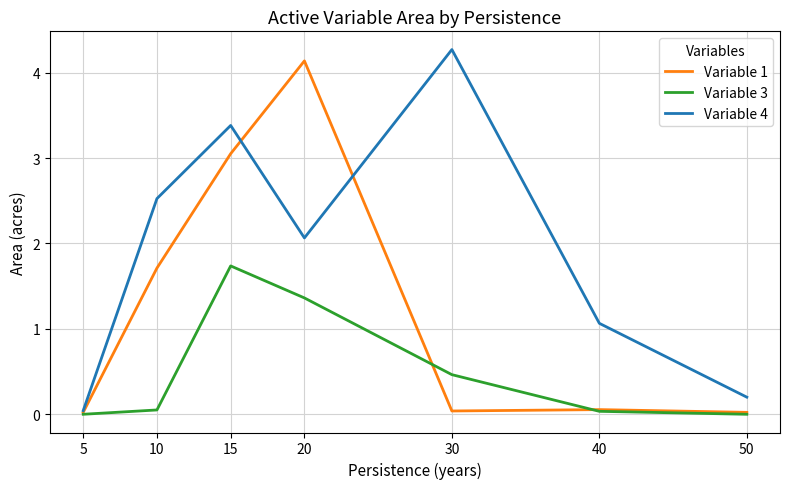

Where is the first local maximum for Variable 3?

15